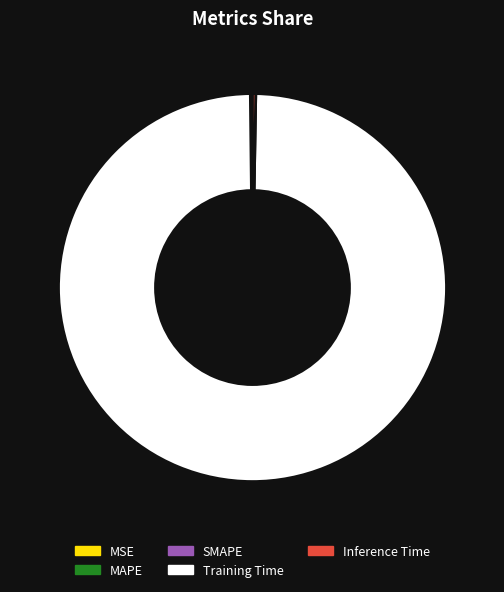

What is the largest slice in the pie chart?

Training Time